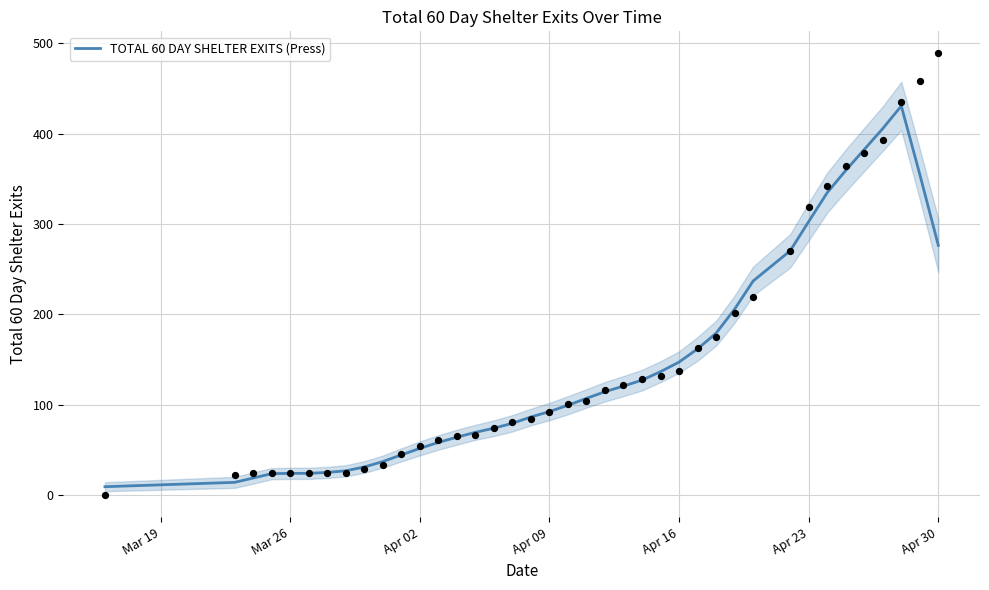

True or false: TOTAL 60 DAY SHELTER EXITS (Press) has a value of 302.8 at Apr 23.

True